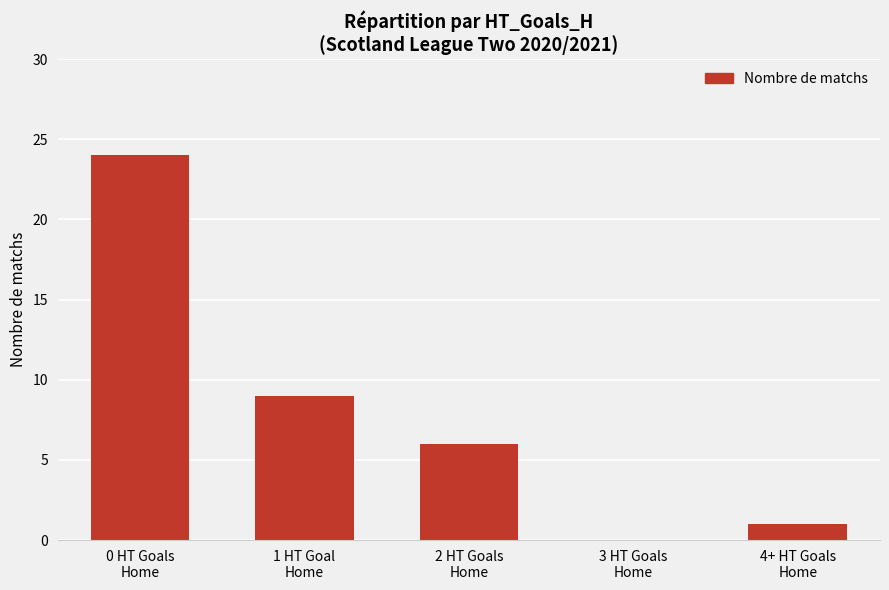

Between 2 HT Goals
Home and 3 HT Goals
Home, which is larger?

2 HT Goals
Home